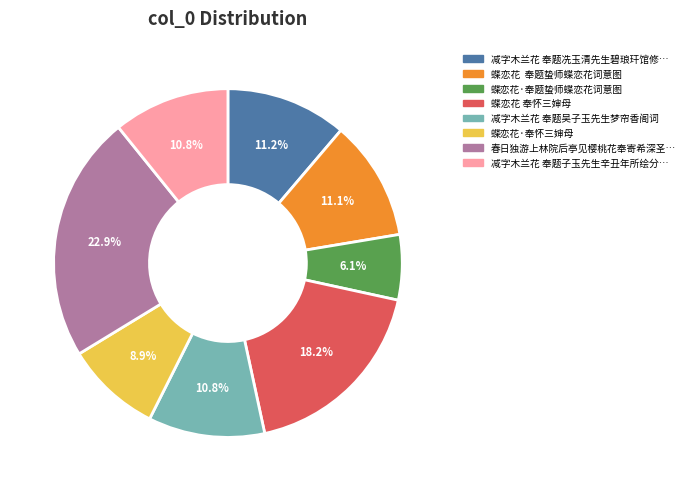

Is there a majority slice in this chart?

No